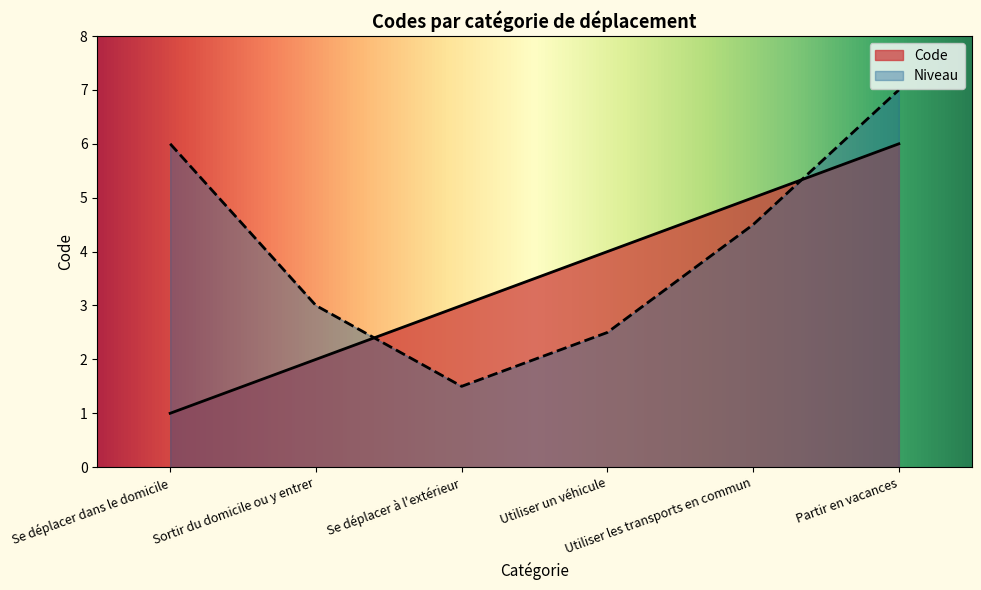

What is the maximum value shown in the chart?

7.0